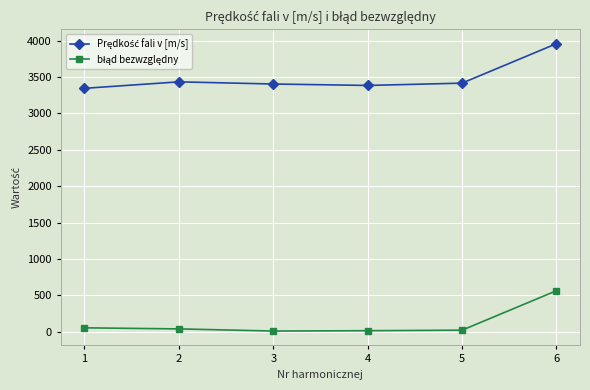

At which category is the sum across all series the highest?

6